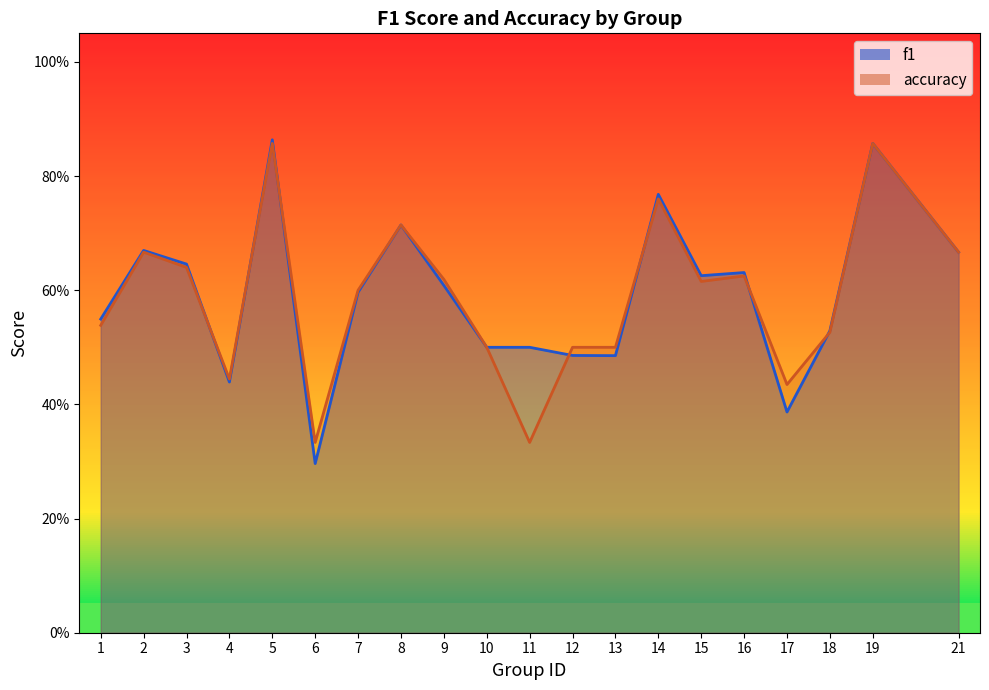

At which category does the chart reach its minimum across all series?

6